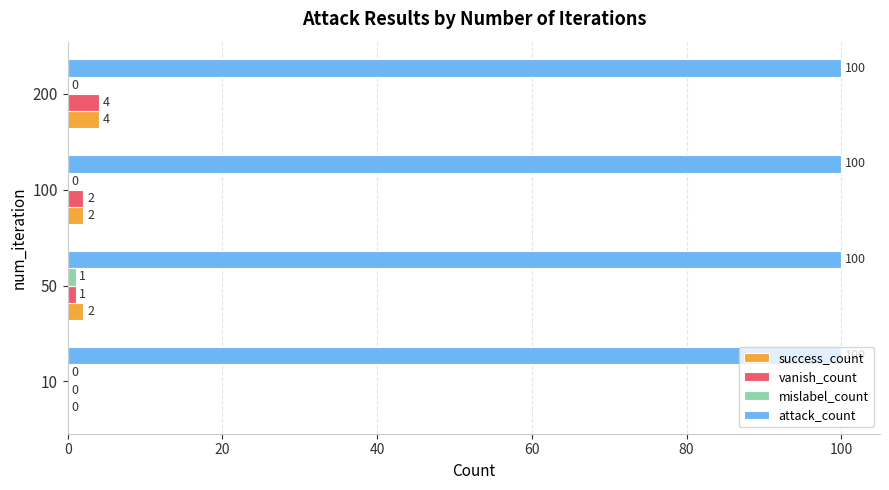

What is the sum of all success_count values?

8